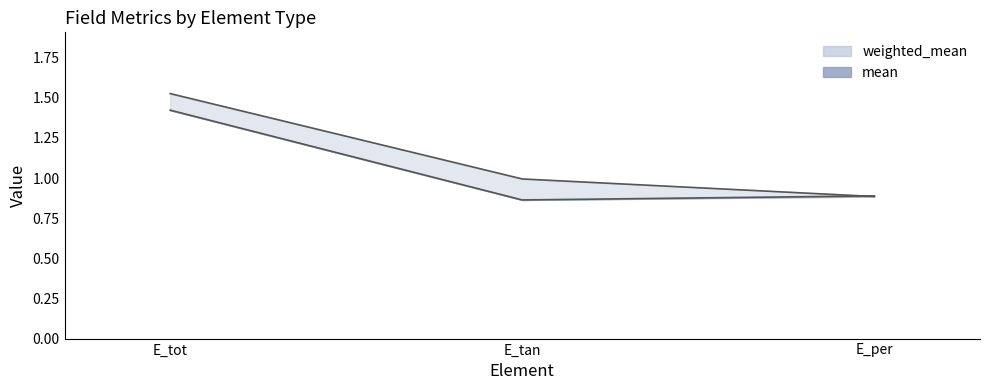

True or false: weighted_mean line has a value of 0.6 at E_tan.

False